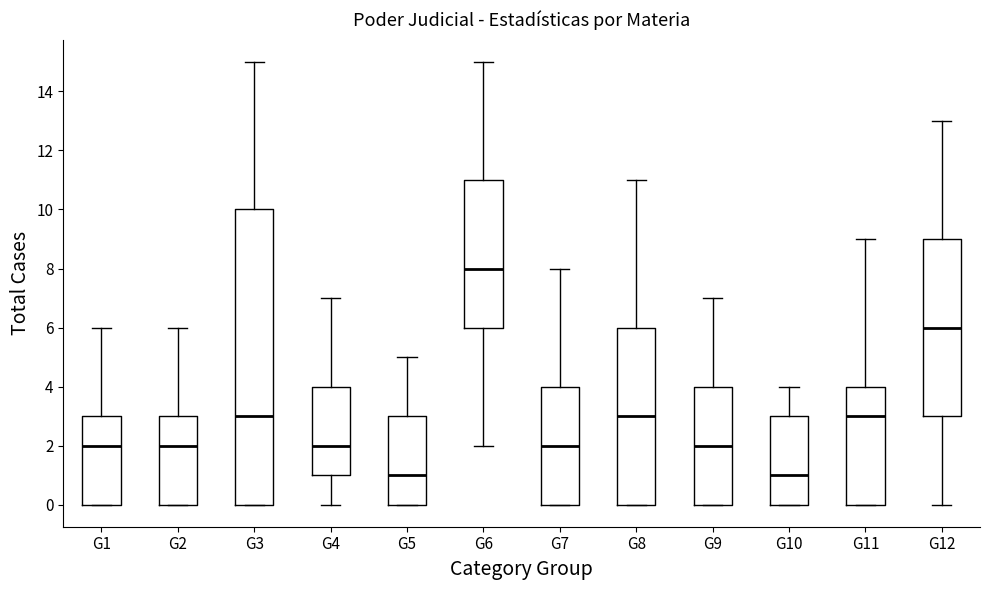

Where is the upper edge of the box for G3 on the y-axis? The values are not printed on the chart, so give them approximately, as read against the axis.

10